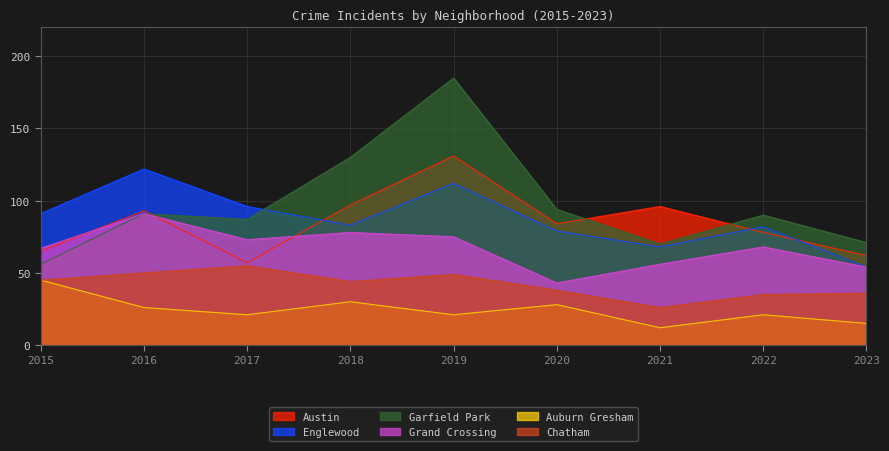

List the series in order of their peak value, lowest first.

Auburn Gresham, Chatham, Grand Crossing, Englewood, Austin, Garfield Park